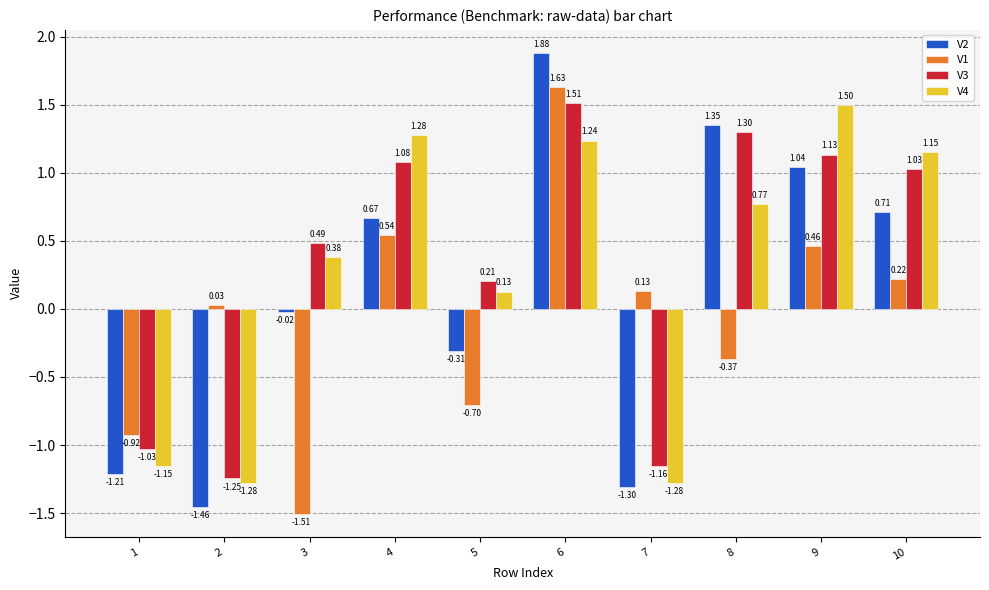

Are the bars grouped side by side (vs. stacked)?

Yes